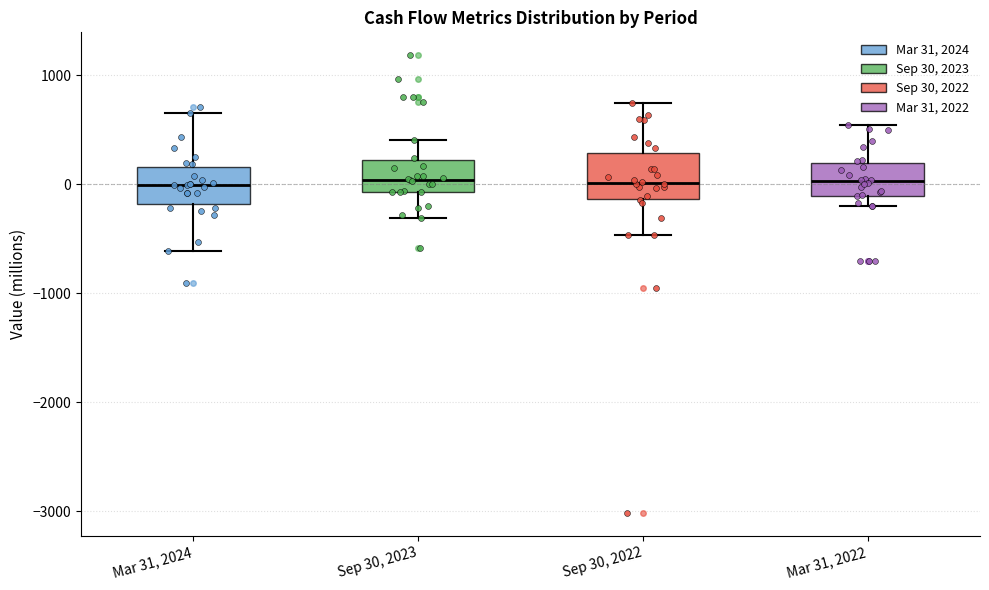

Where is the lower edge of the box for Mar 31, 2022 on the y-axis? The values are not printed on the chart, so give them approximately, as read against the axis.

-100